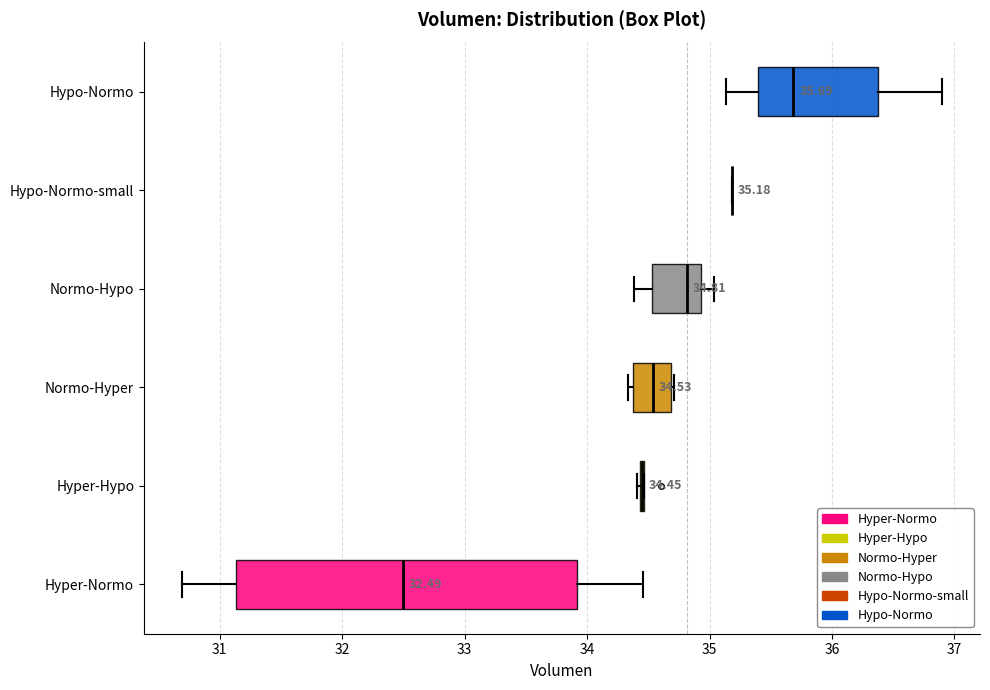

Which box is the widest, from its left edge to its right edge?

Hyper-Normo